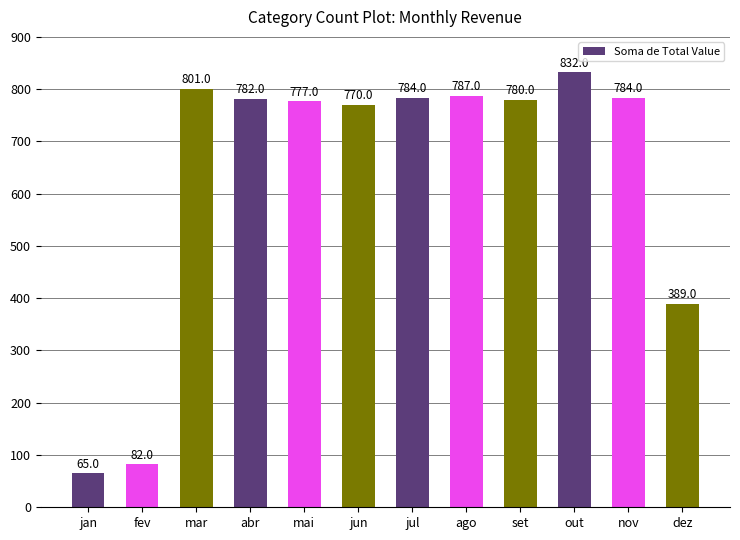

What position from the right is ago?

5